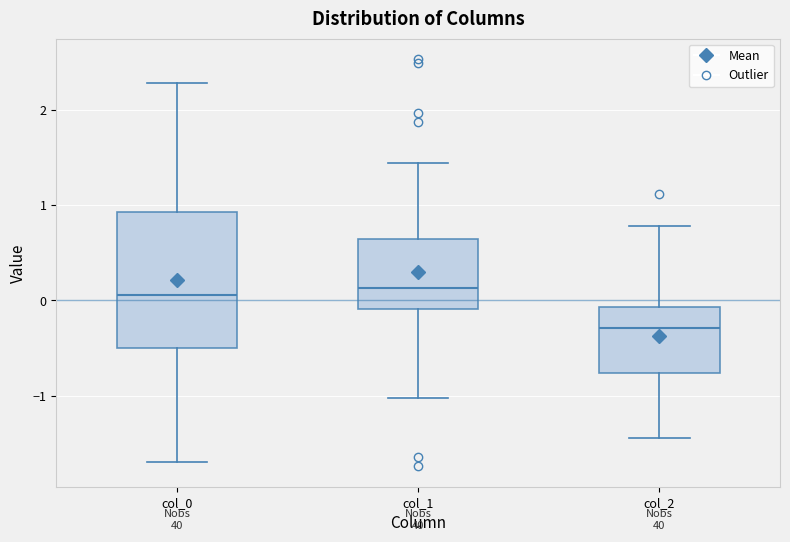

Which box is the tallest, from its lower edge to its upper edge?

col_0